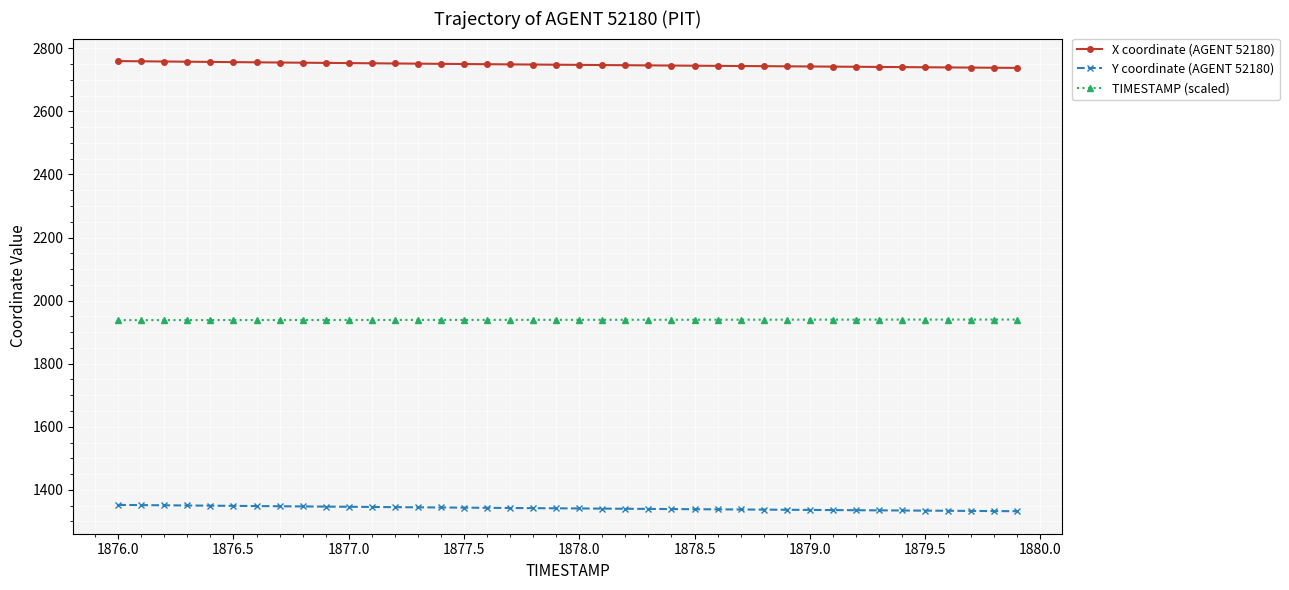

What is the sum of all X coordinate (AGENT 52180) values?

109921.1